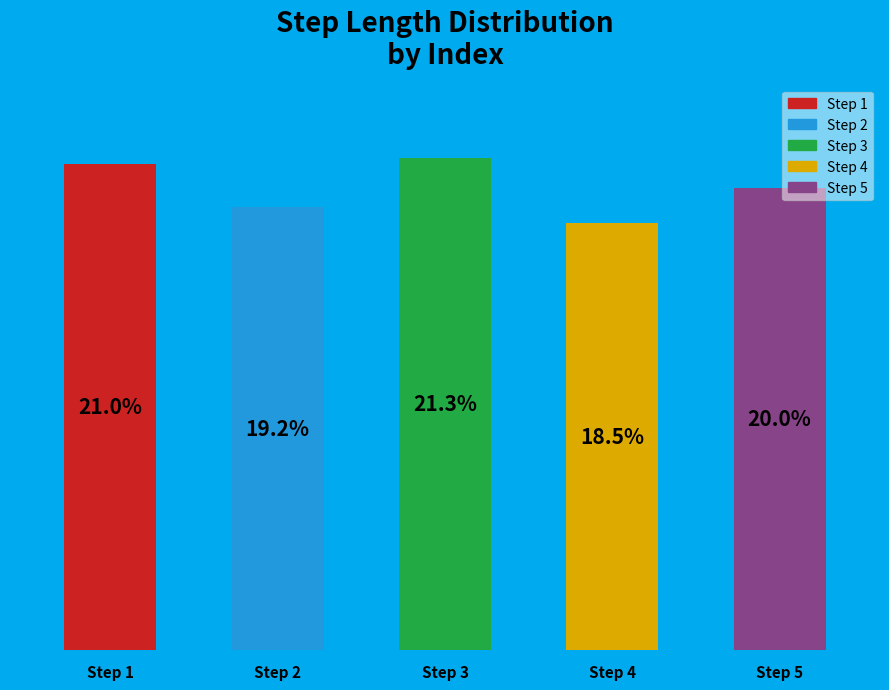

Rank the categories by value from highest to lowest.

2, 0, 4, 1, 3